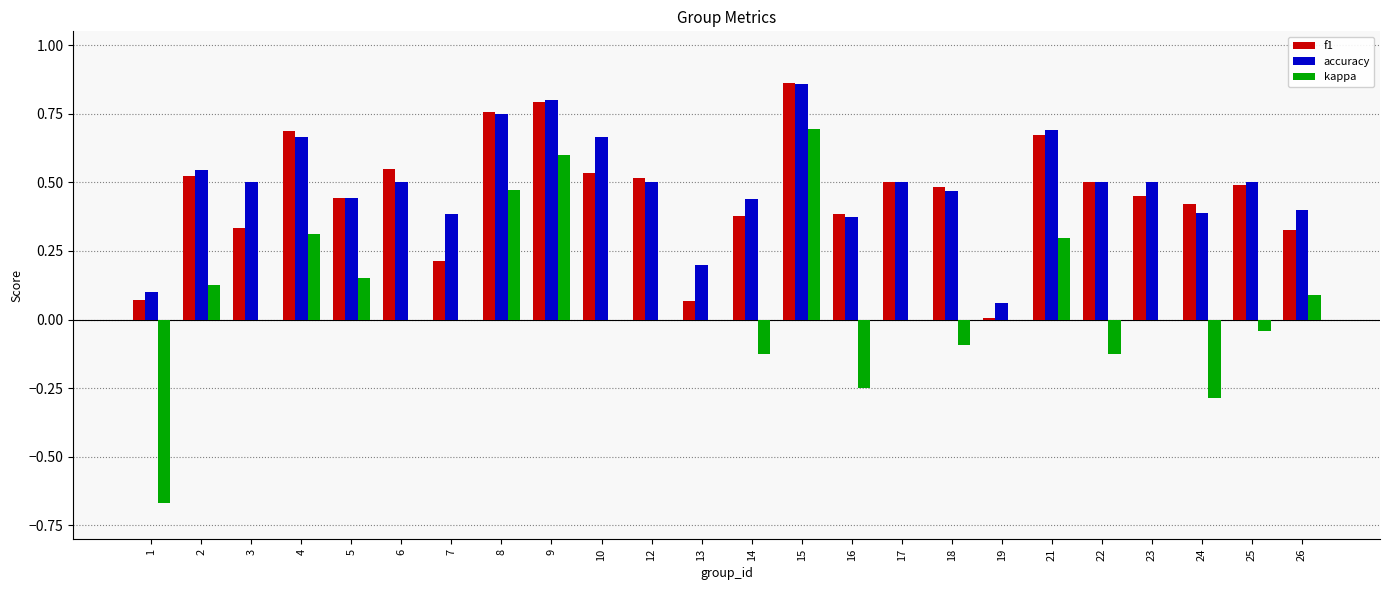

Which category has the highest value across all series?

15